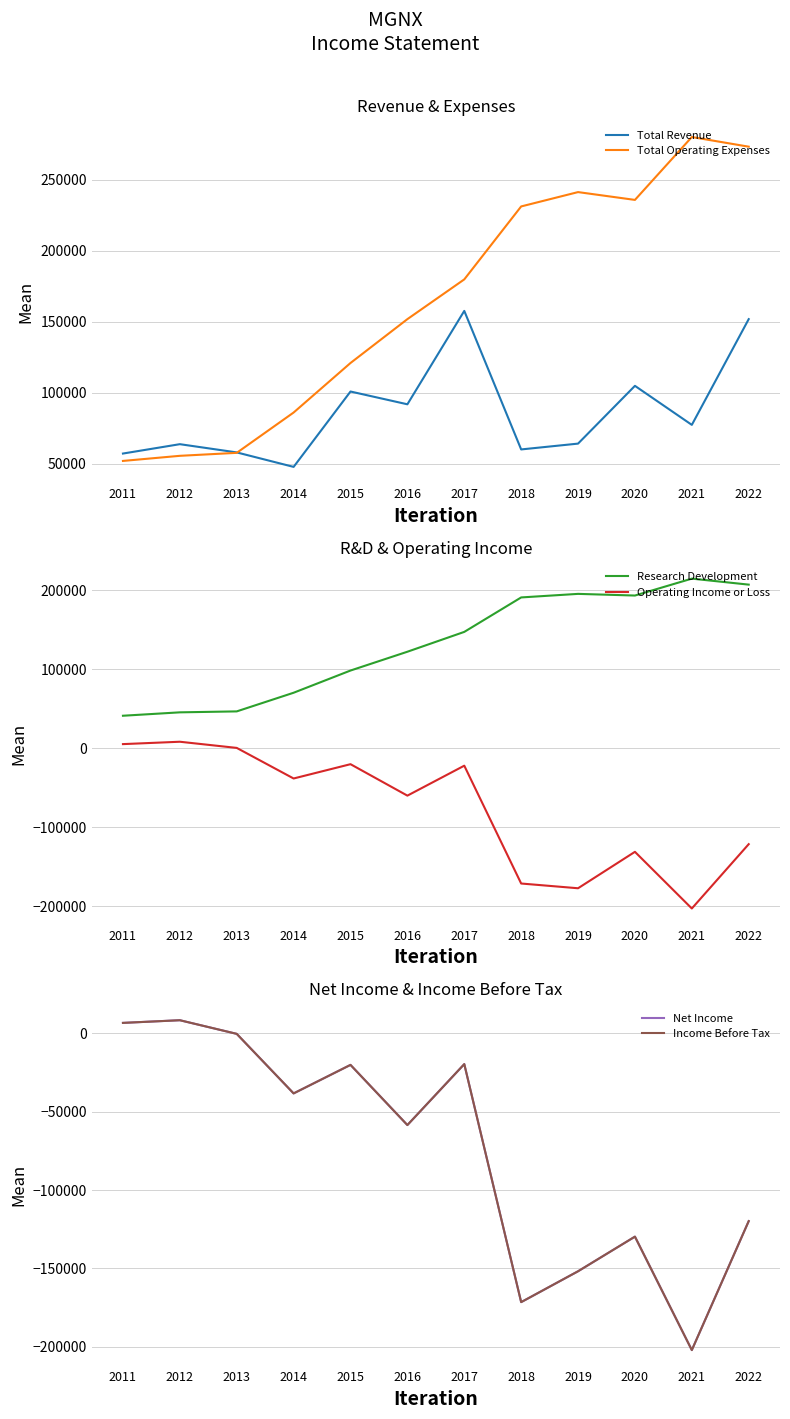

At which category is the sum across all series the highest?

2017